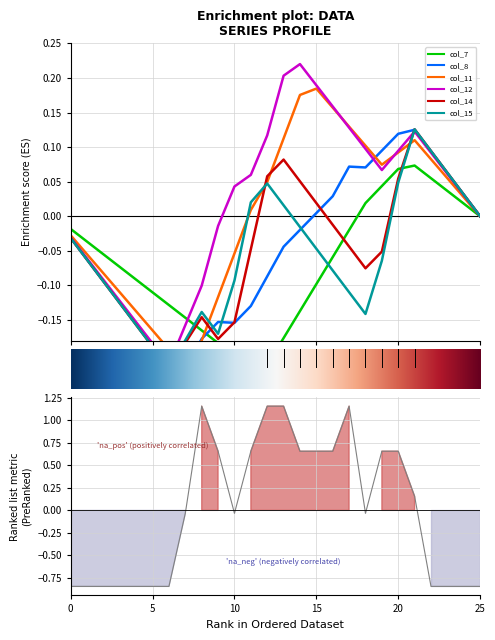

Which has a higher value, 16 or 22?

16